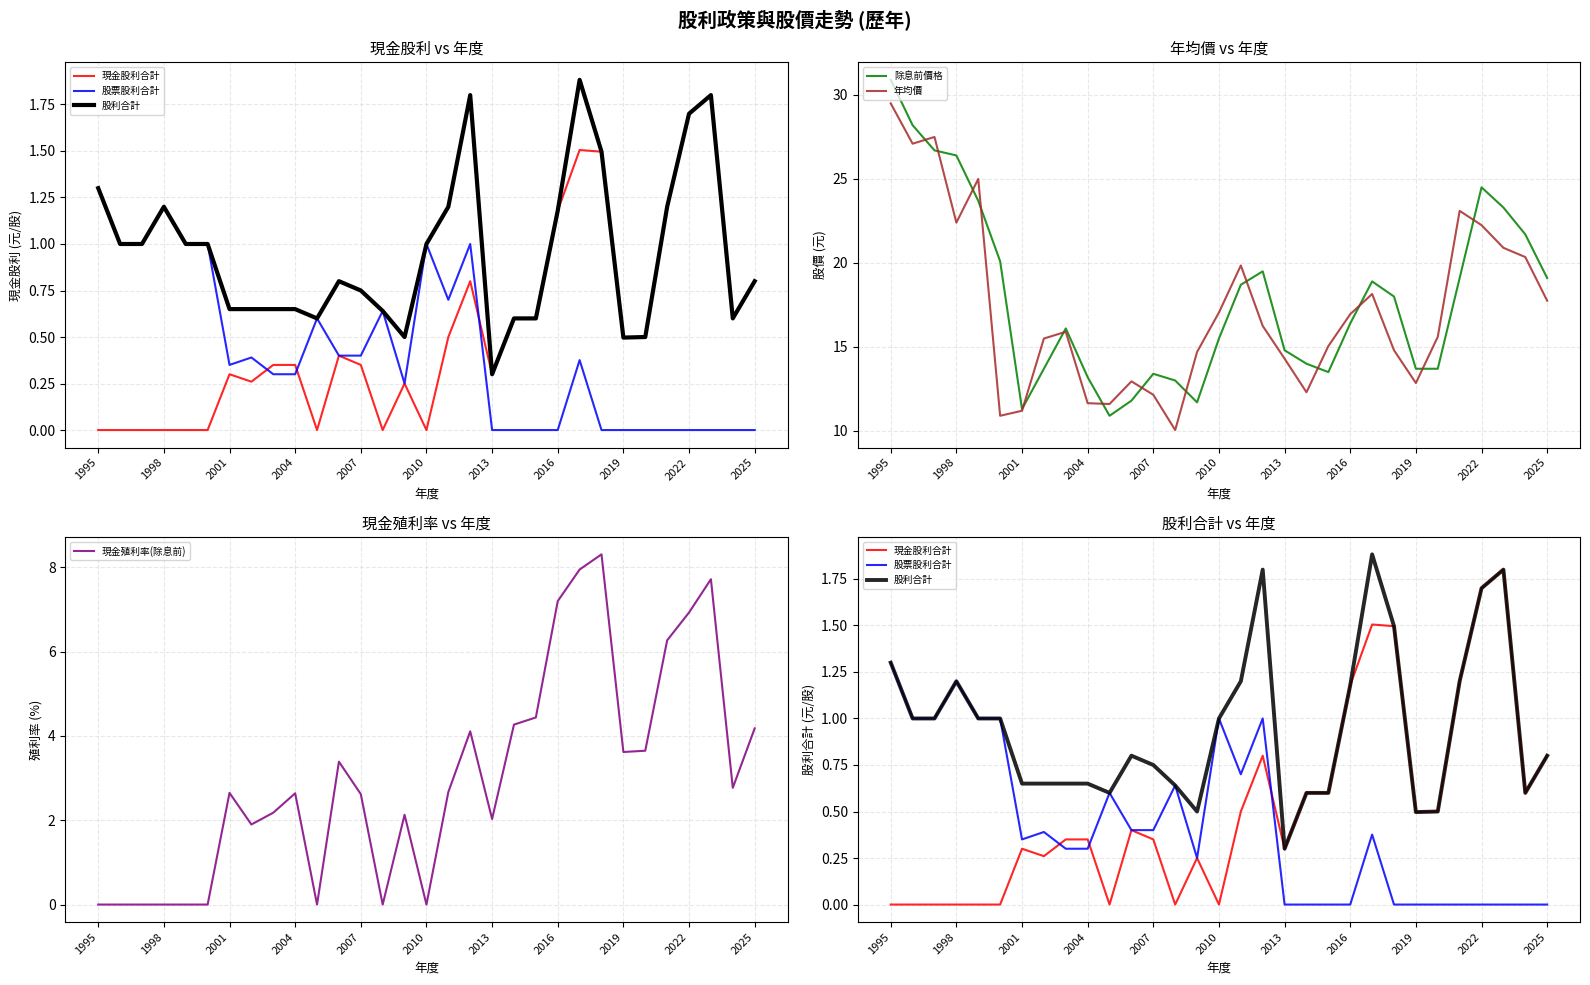

Rank the series by their maximum value, from highest to lowest.

除息前價格, 年均價, 現金殖利率(除息前), 股利合計, 現金股利合計, 股票股利合計